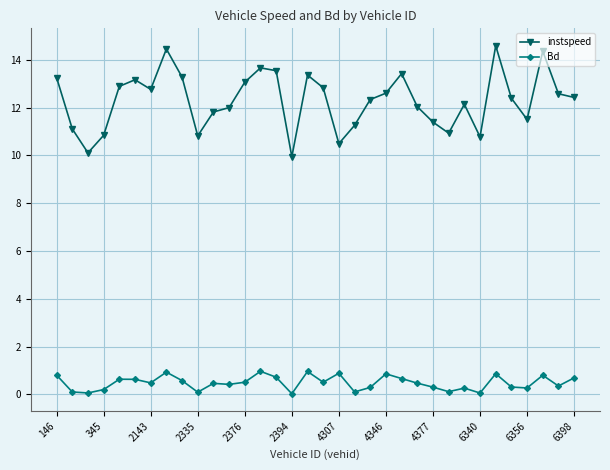

What is the sum of all instspeed values?

418.2